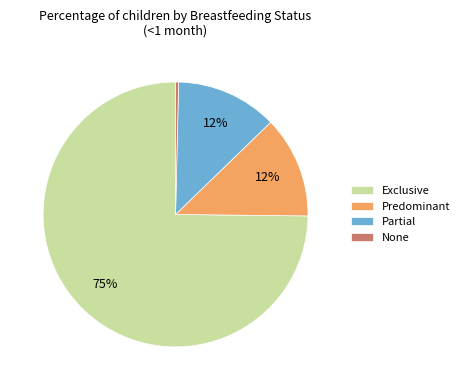

To the nearest percent, what is the average slice percentage?

25%